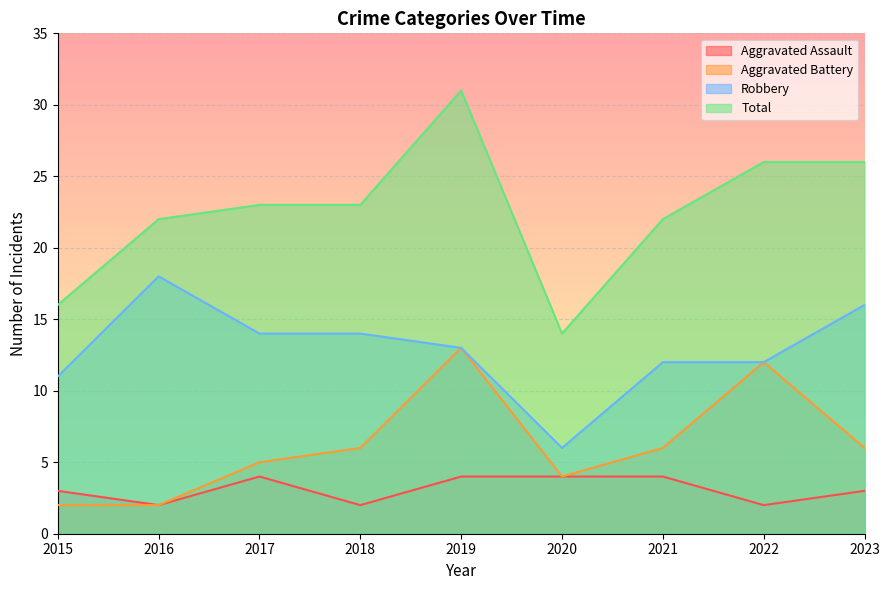

What is the value of the Robbery point at the 7th from the left?

12